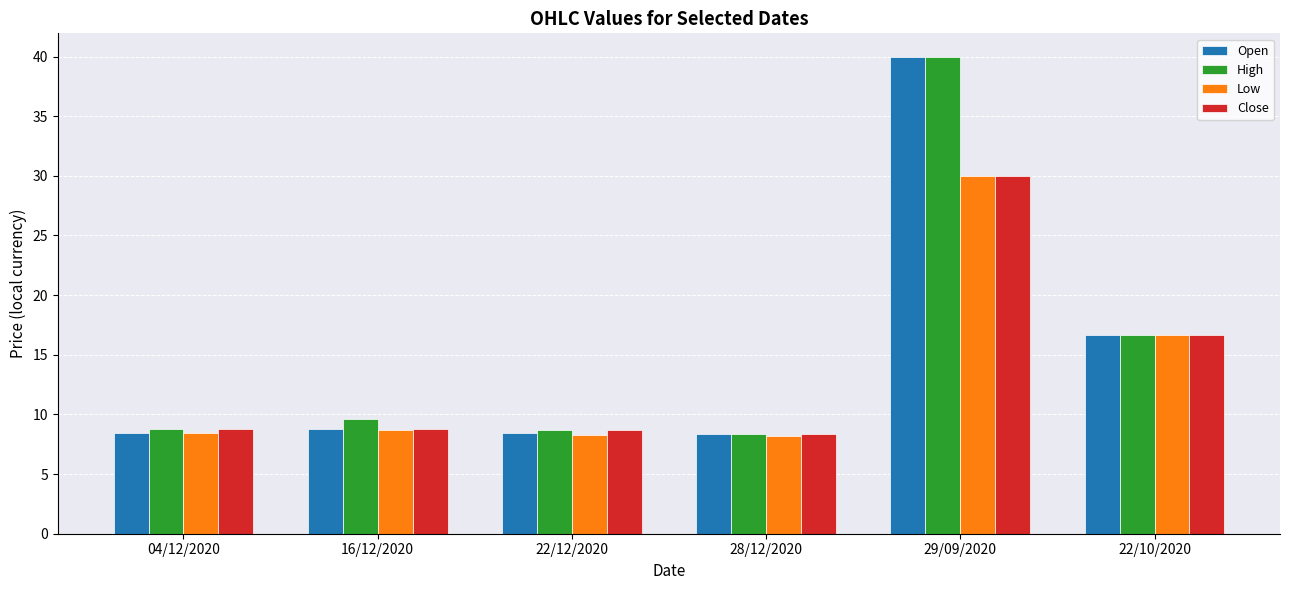

Read the Close value at 04/12/2020.

8.8